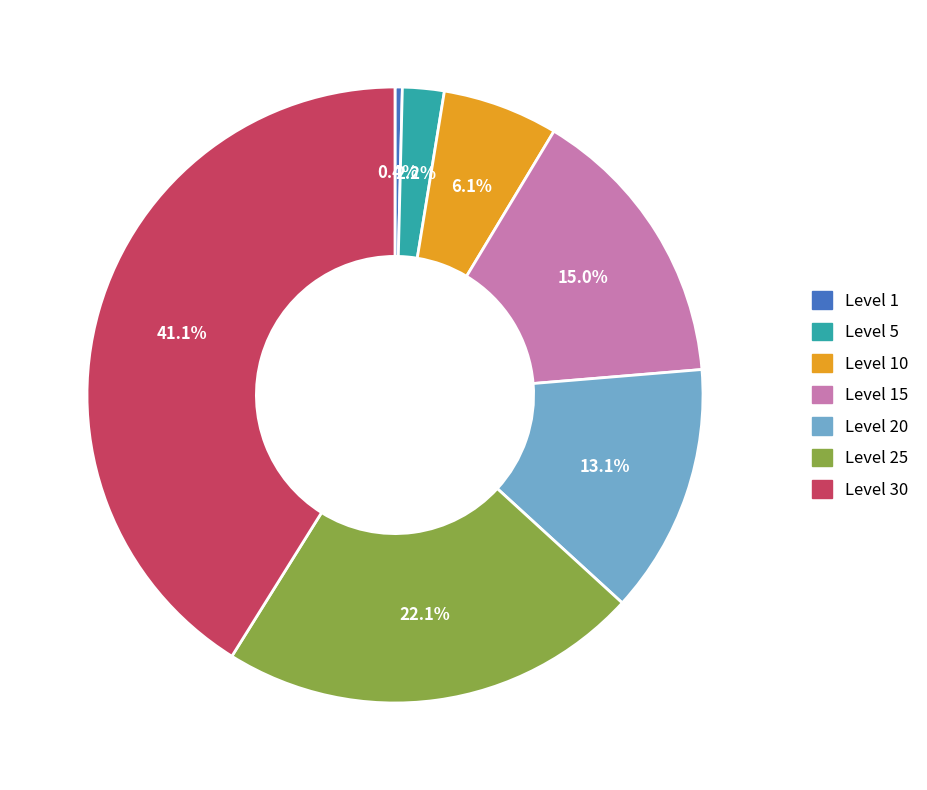

Does Level 25 represent more than half of the total?

No